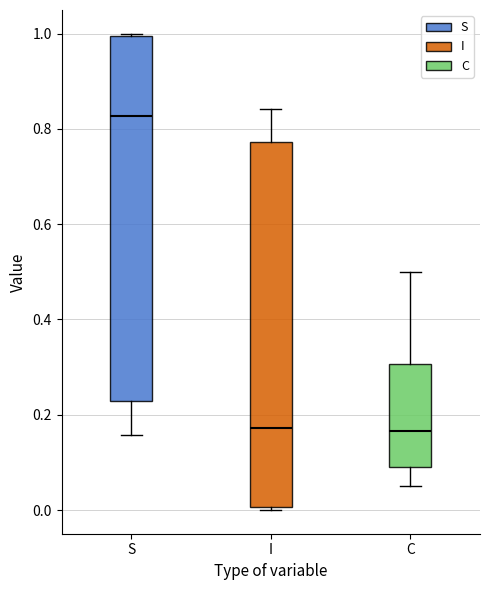

Reading left to right, read every box against the y-axis: the position of its median line, the range the box covers, and the ends of its whiskers. The values are not printed on the chart, so give them approximately, as read against the axis.

S: median 0.82, box 0.22 to 1.00, whiskers 0.16 to 1.00
I: median 0.18, box 0.00 to 0.78, whiskers 0.00 to 0.84
C: median 0.16, box 0.08 to 0.30, whiskers 0.04 to 0.50